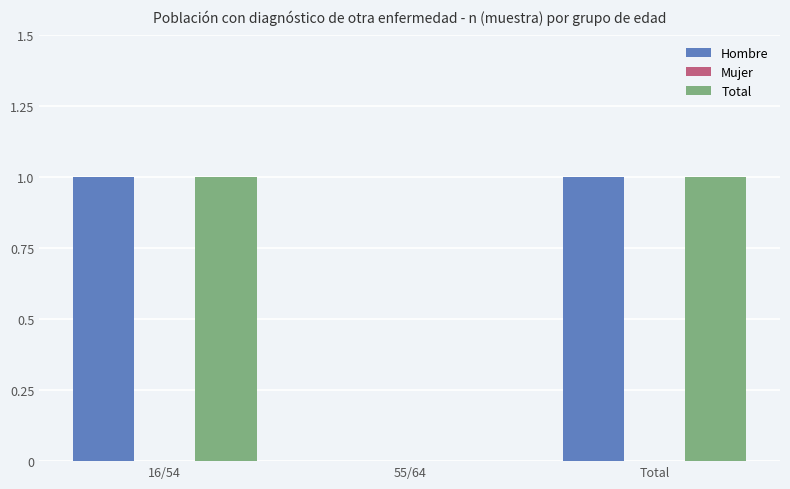

Is the value of Total at 16/54 greater than the value of Hombre at 55/64?

Yes